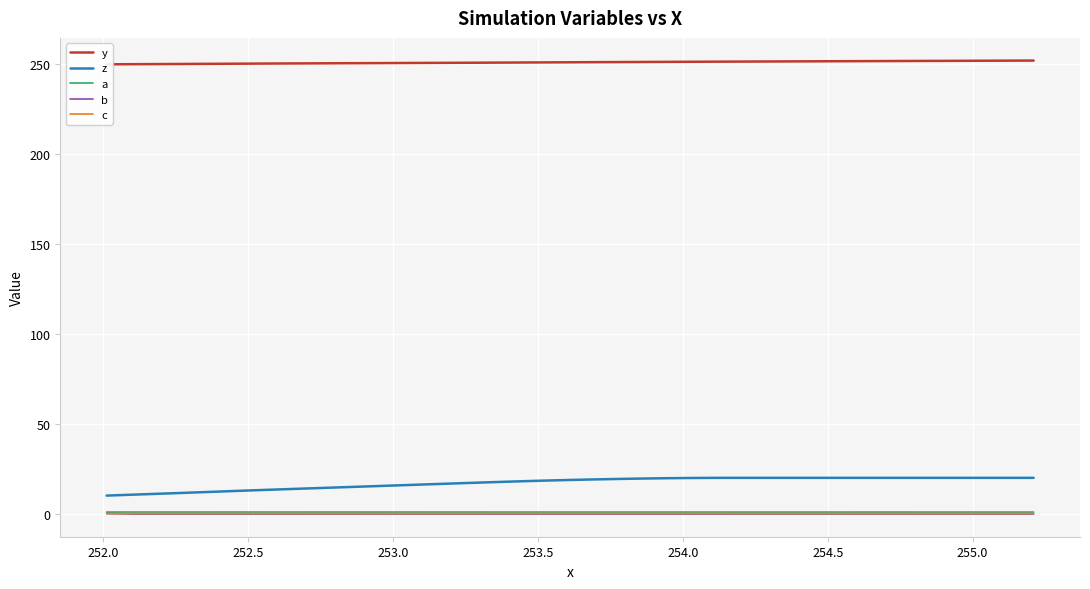

What is the sum of all c values?

6.5